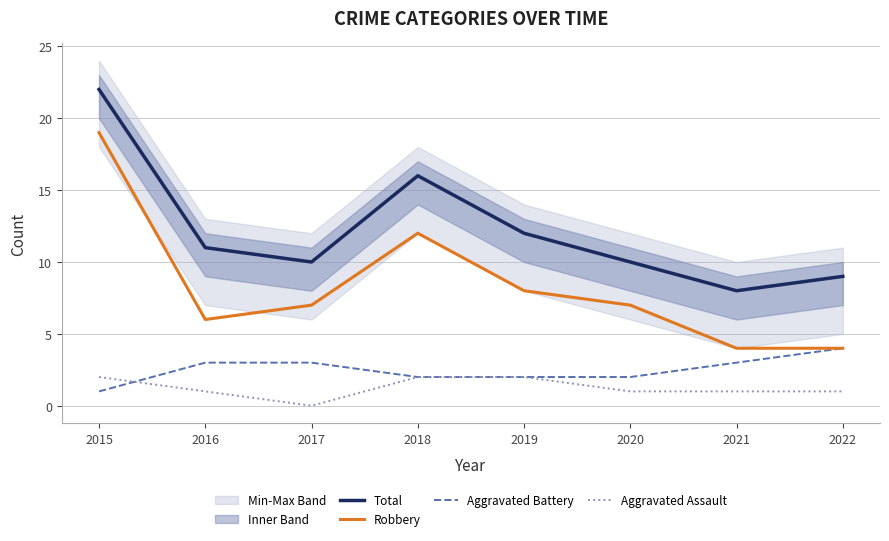

Which series has the largest total across all categories?

Total